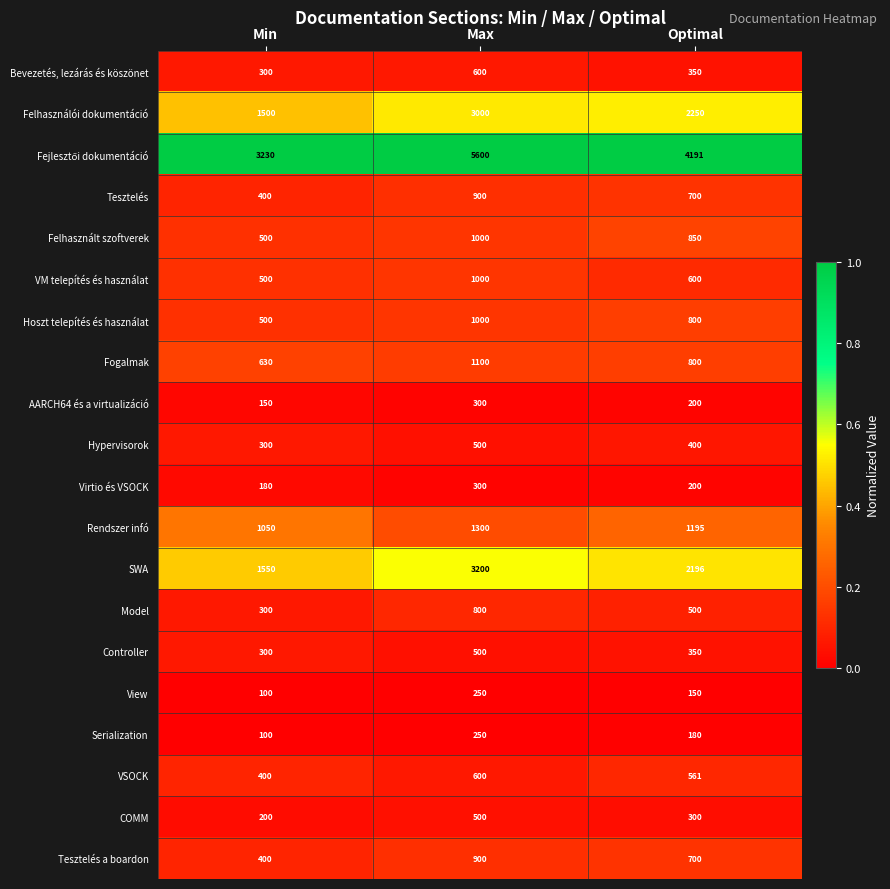

What is the total value across all series at Min?

12590